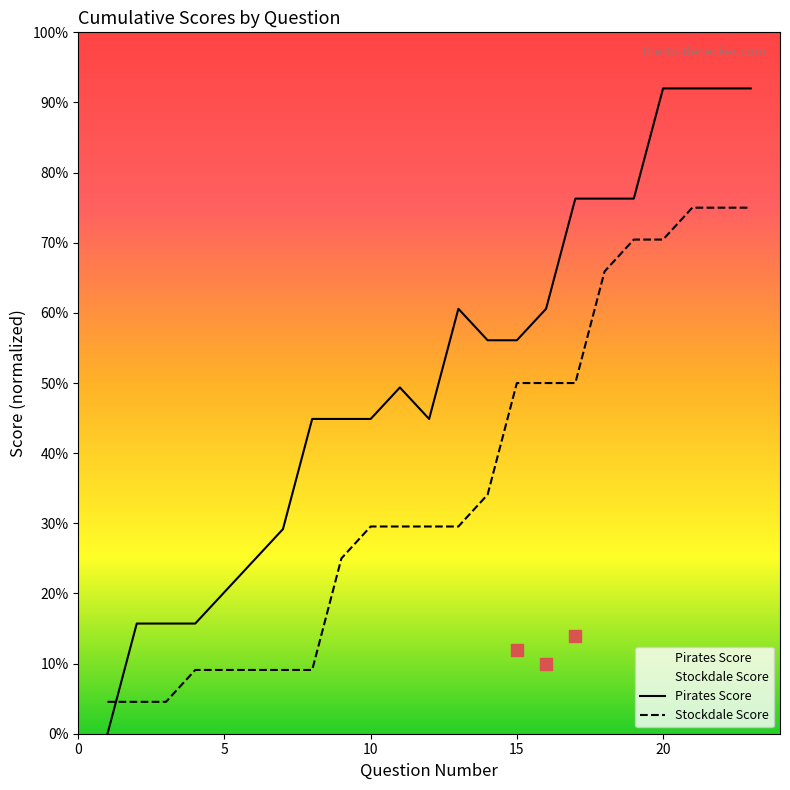

Which has a higher value, 13 or 4?

13